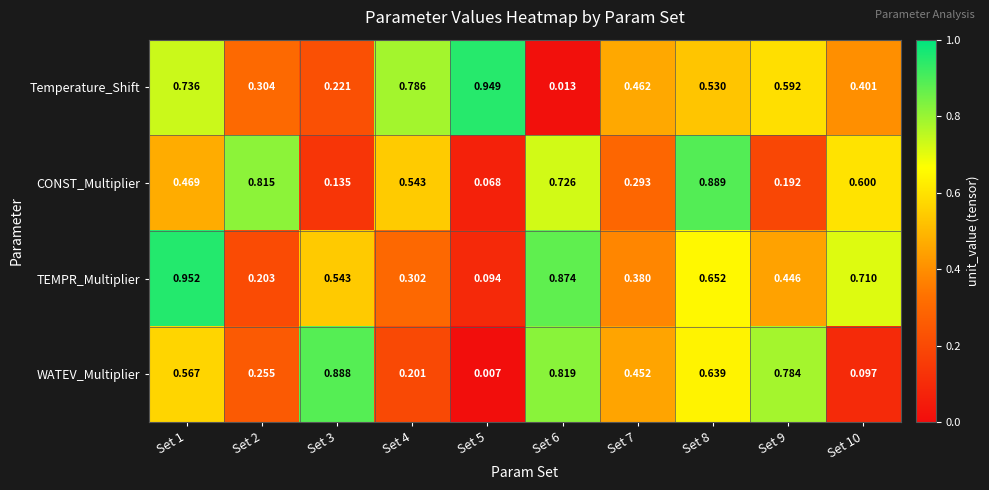

List the series in order of their peak value, lowest first.

WATEV_Multiplier, CONST_Multiplier, Temperature_Shift, TEMPR_Multiplier